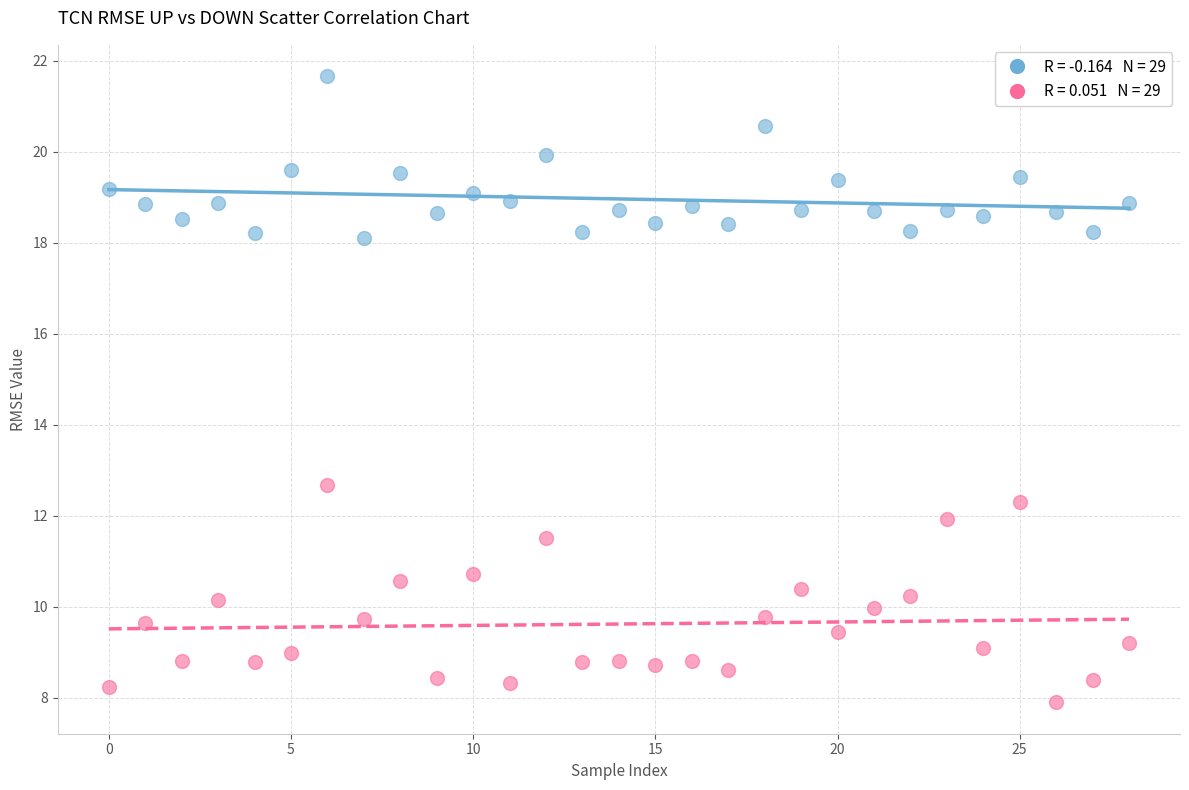

Across all data points, what is the range of Y values (max minus min)?

13.8